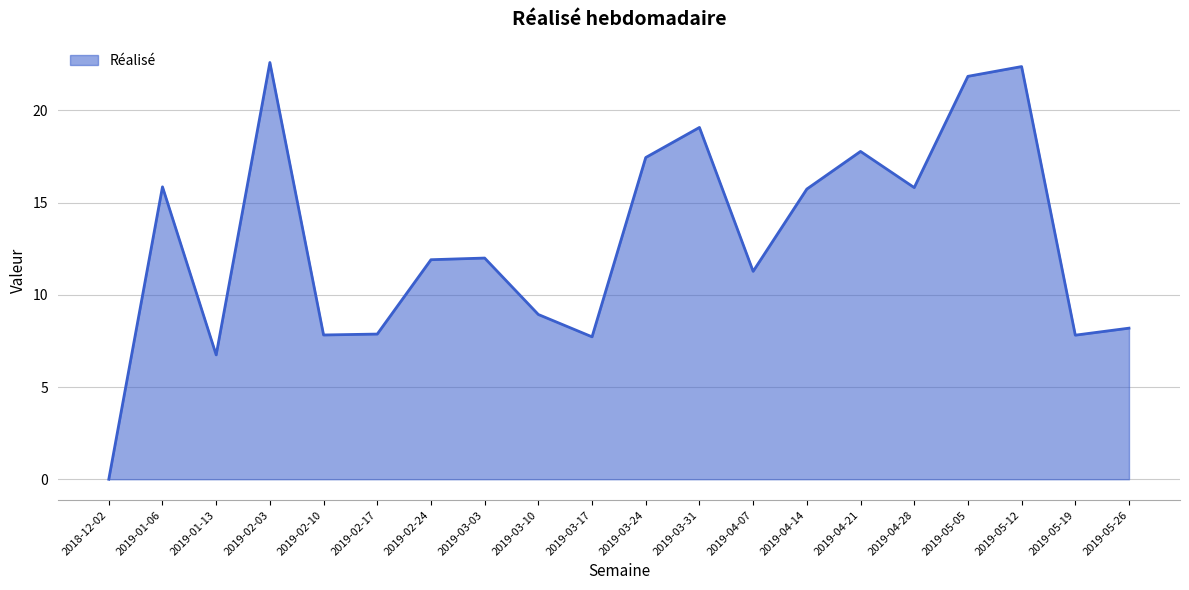

Between 2019-05-12 and 2019-05-05, which is larger?

2019-05-12